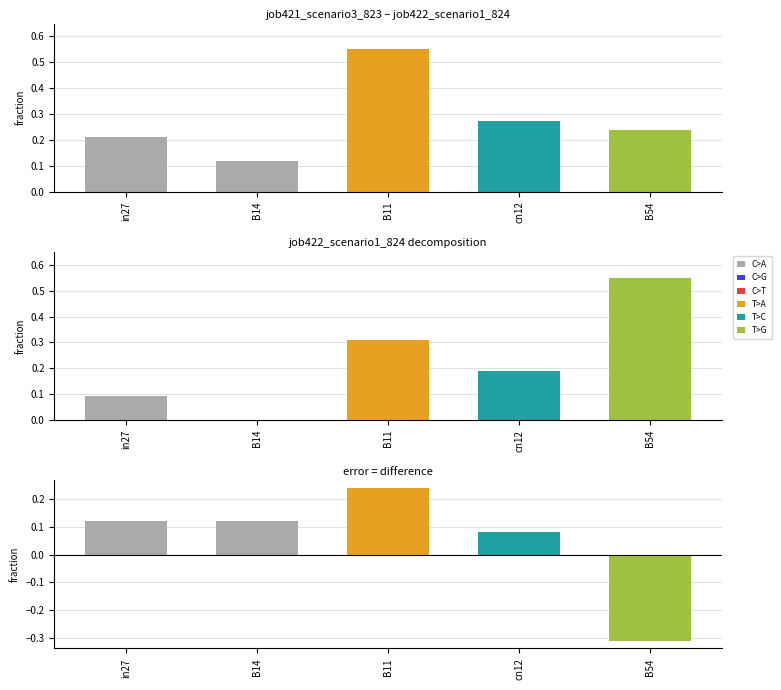

Does the chart contain stacked bars?

No